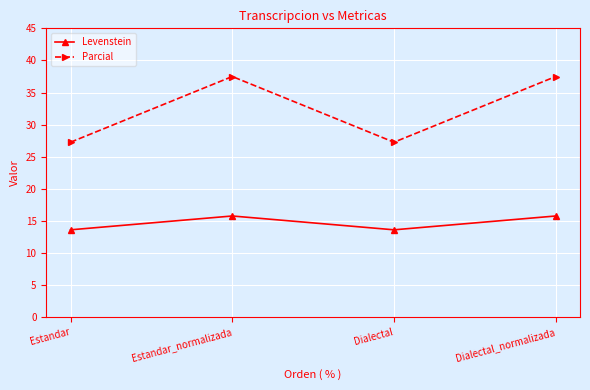

What is the label of the 1st point from the left?

Estandar